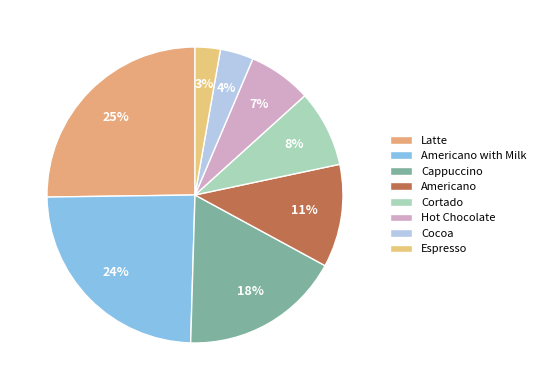

Does Hot Chocolate account for over 50% of the chart?

No